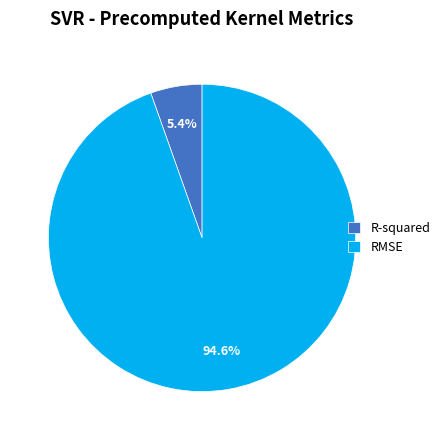

Is there any slice that represents more than half of the pie?

Yes